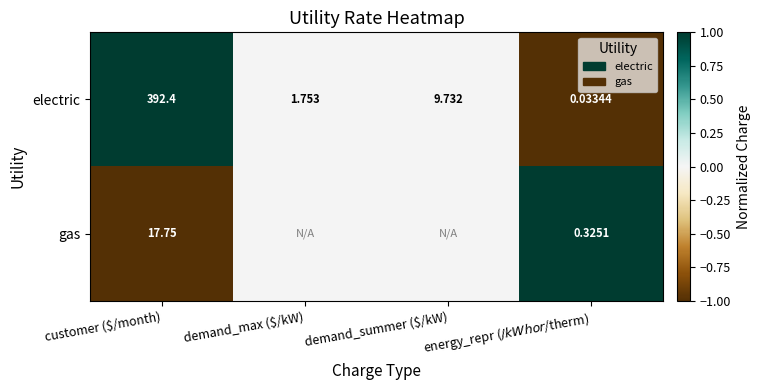

At which label does electric first exceed 9?

customer ($/month)